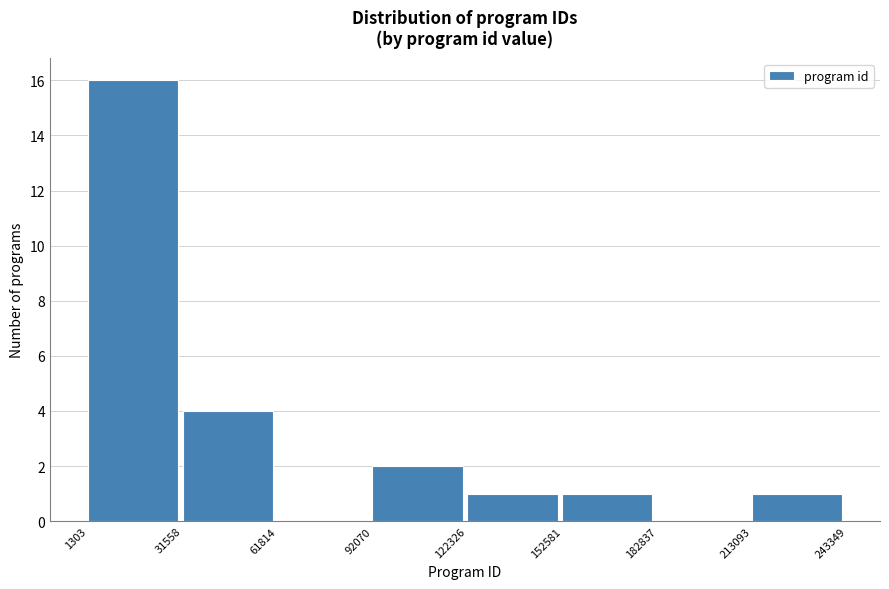

Which range on the x-axis has the tallest bar?

1303 to 31558